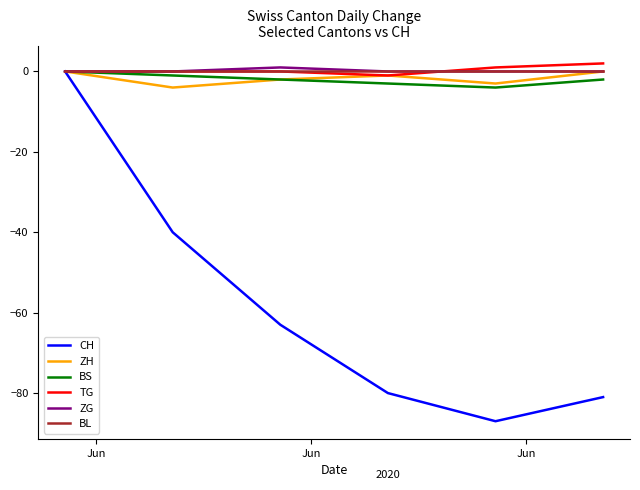

What are all the series names shown in the legend?

CH, ZH, BS, TG, ZG, BL